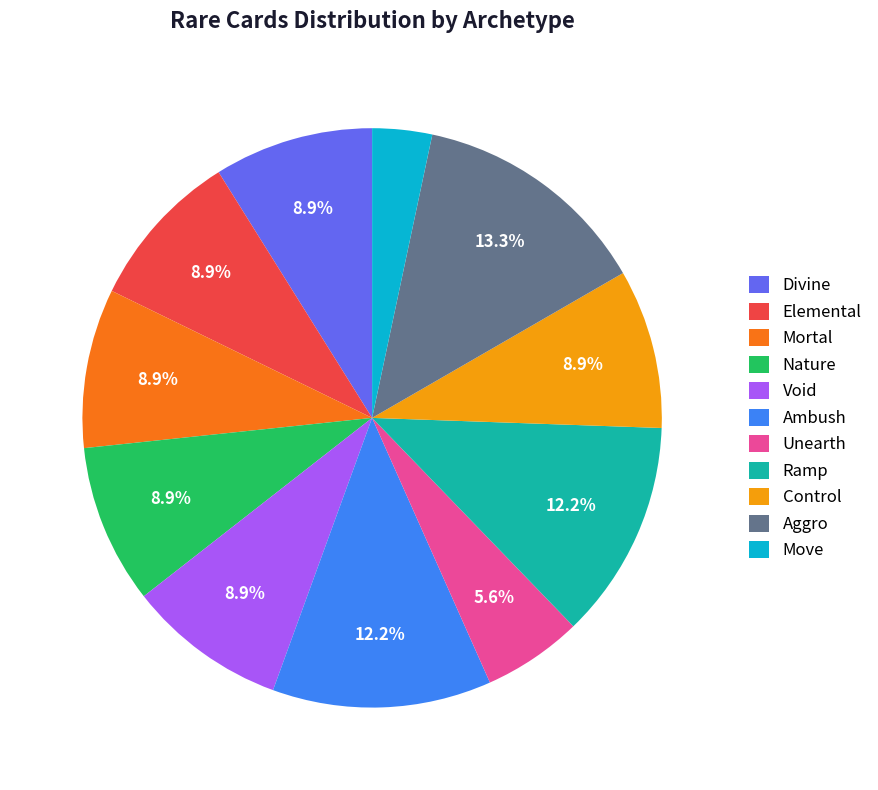

Does Elemental account for over 50% of the chart?

No